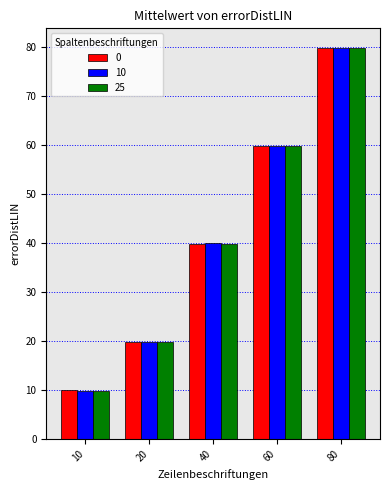

At which label does 25 first exceed 39?

40